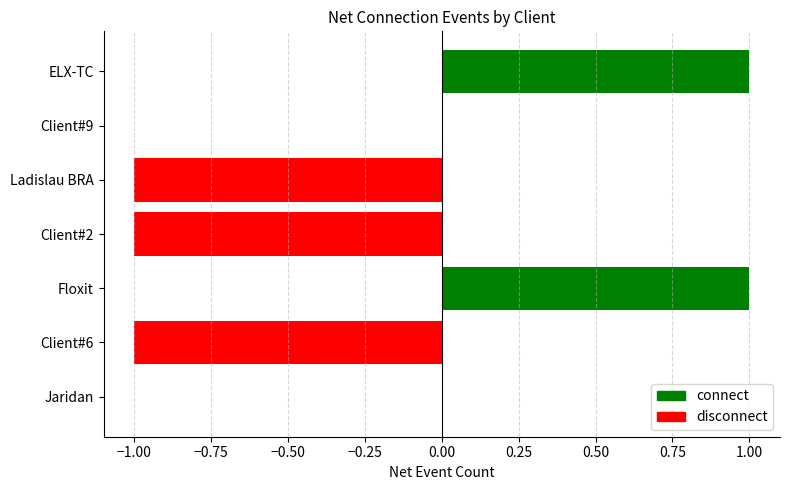

Reading bottom to top, extract all data points from this chart.

Jaridan=0	Client#6=-1	Floxit=1	Client#2=-1	Ladislau BRA=-1	Client#9=0	ELX-TC=1